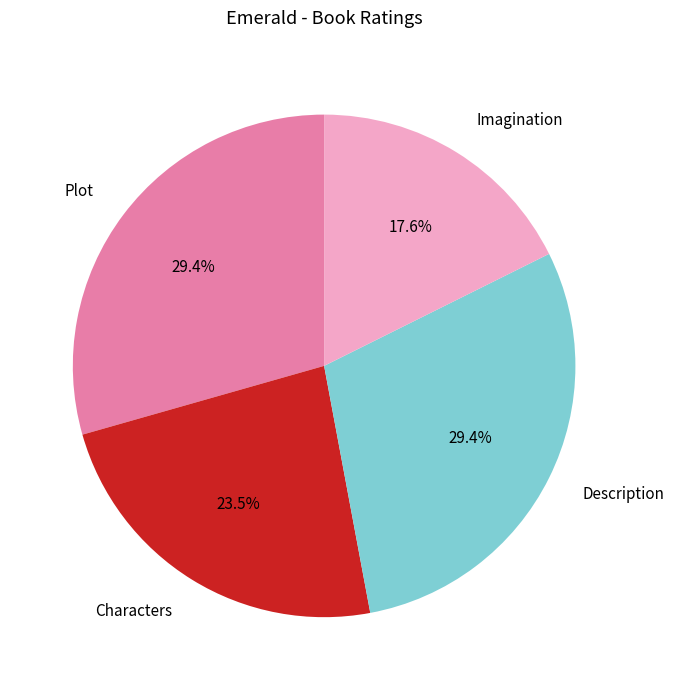

What is the ratio of the value at Imagination to the value at Description?

0.6